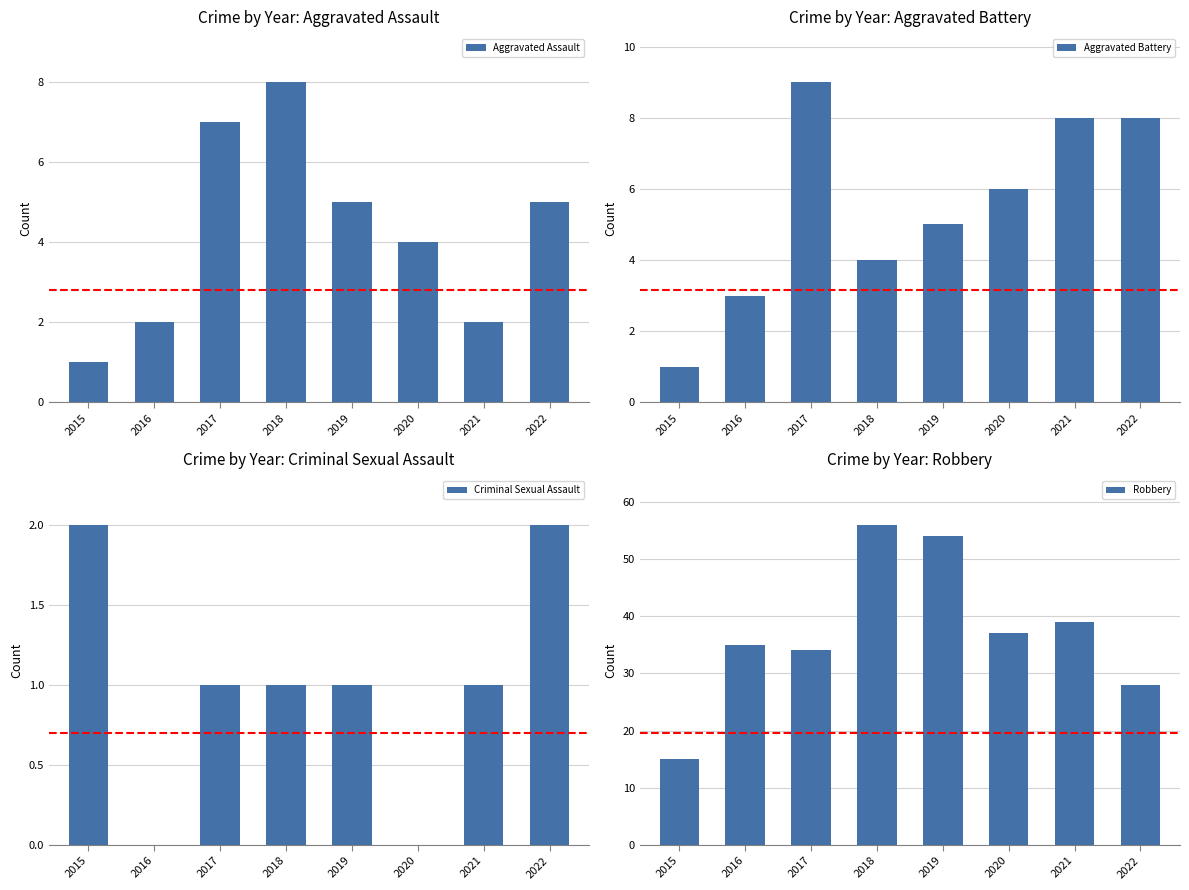

At which label does Aggravated Assault first exceed 5?

2017